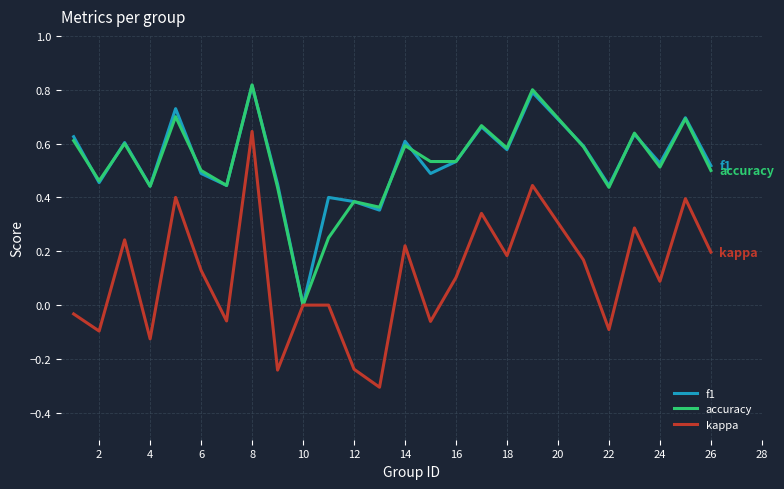

Which series has the largest range (max minus min)?

kappa